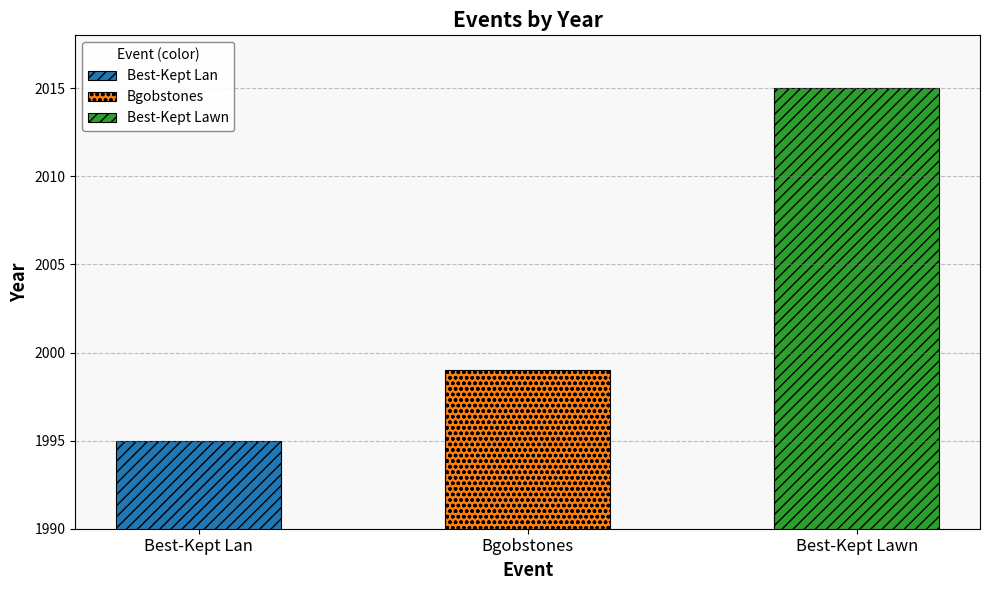

Reading left to right, list all the values displayed in this chart.

1995	1999	2015